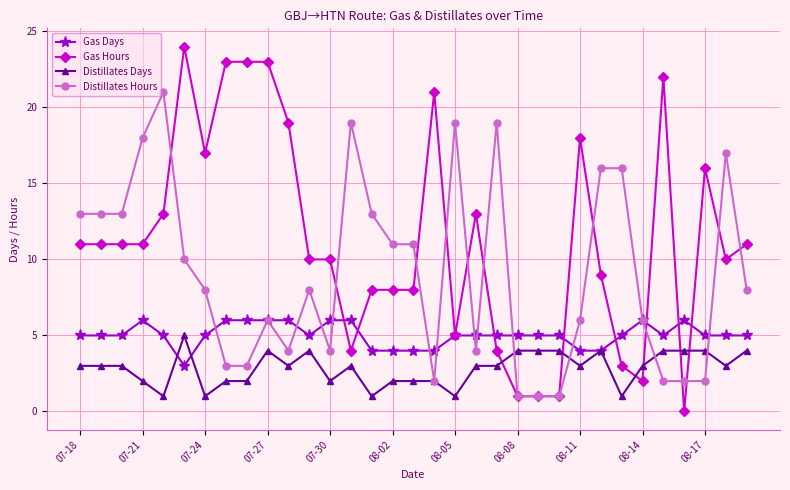

Rank the series by their average value, from highest to lowest.

Gas Hours, Distillates Hours, Gas Days, Distillates Days